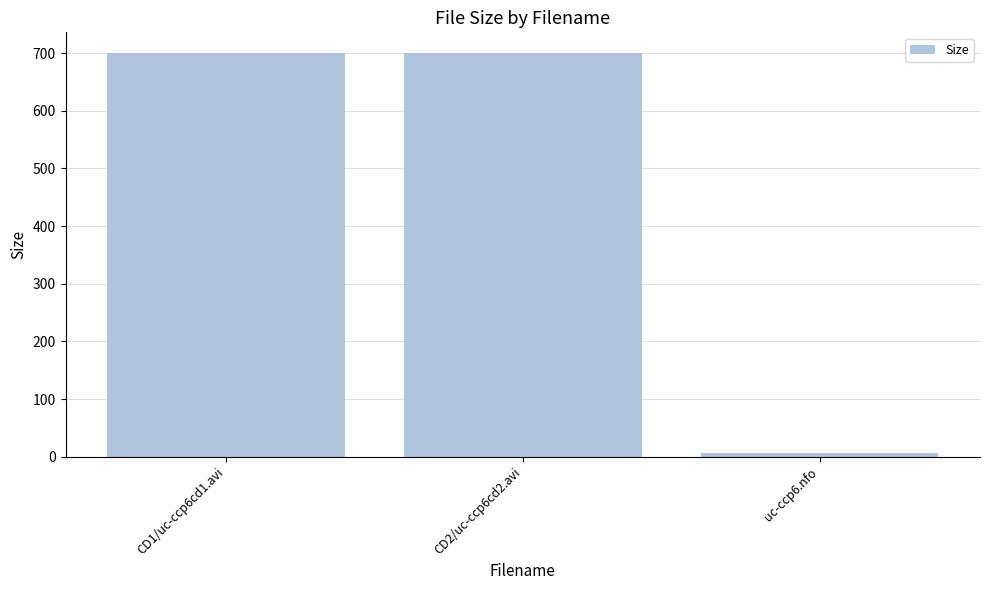

Which category has the lowest value across all series?

uc-ccp6.nfo